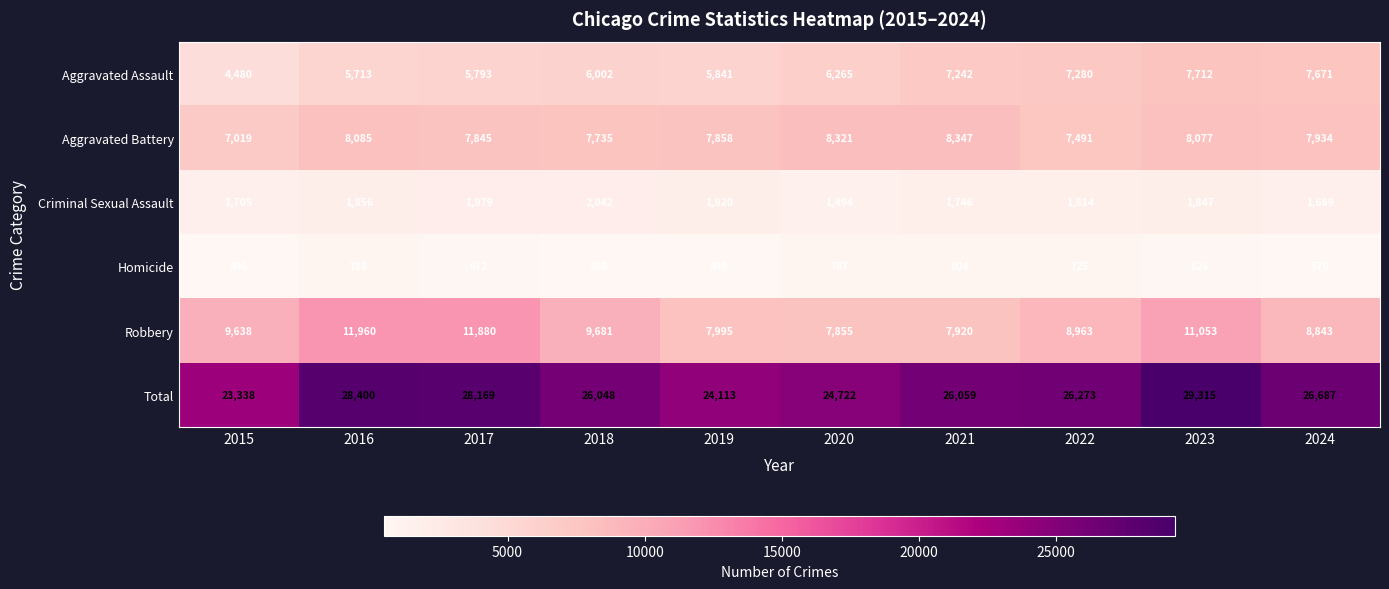

At which label does Total first exceed 26273?

2016